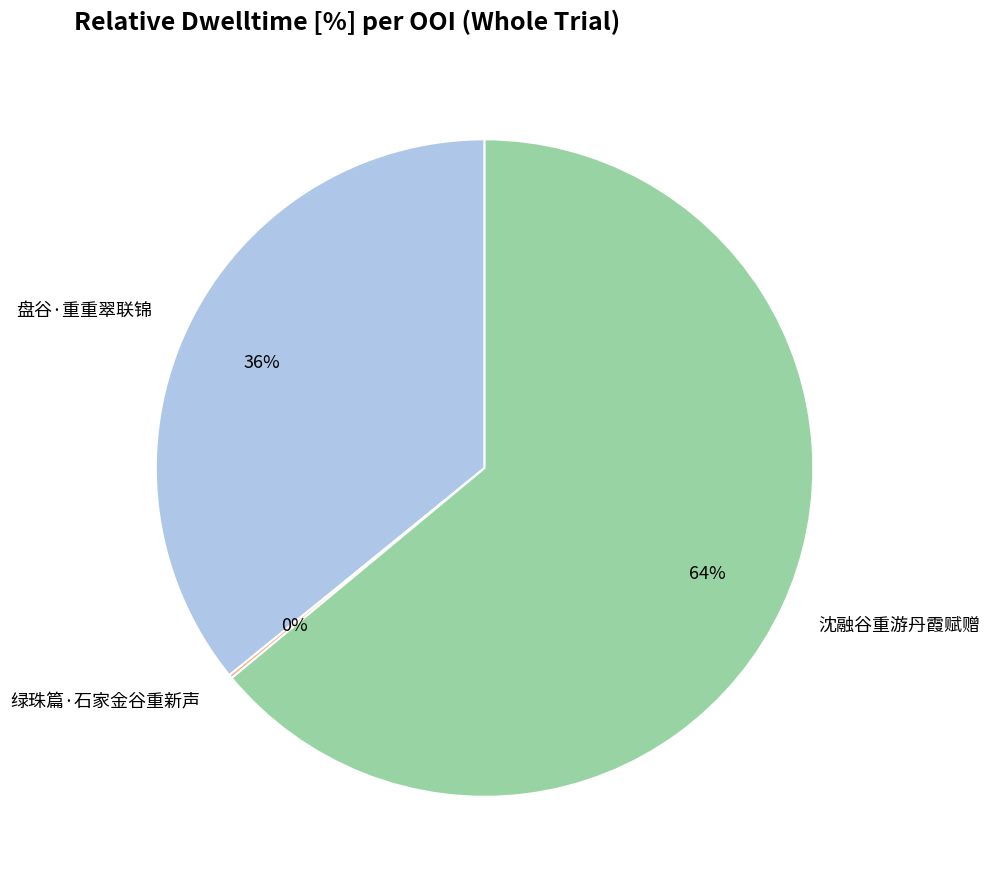

Which category has the biggest portion of the pie?

沈融谷重游丹霞赋赠